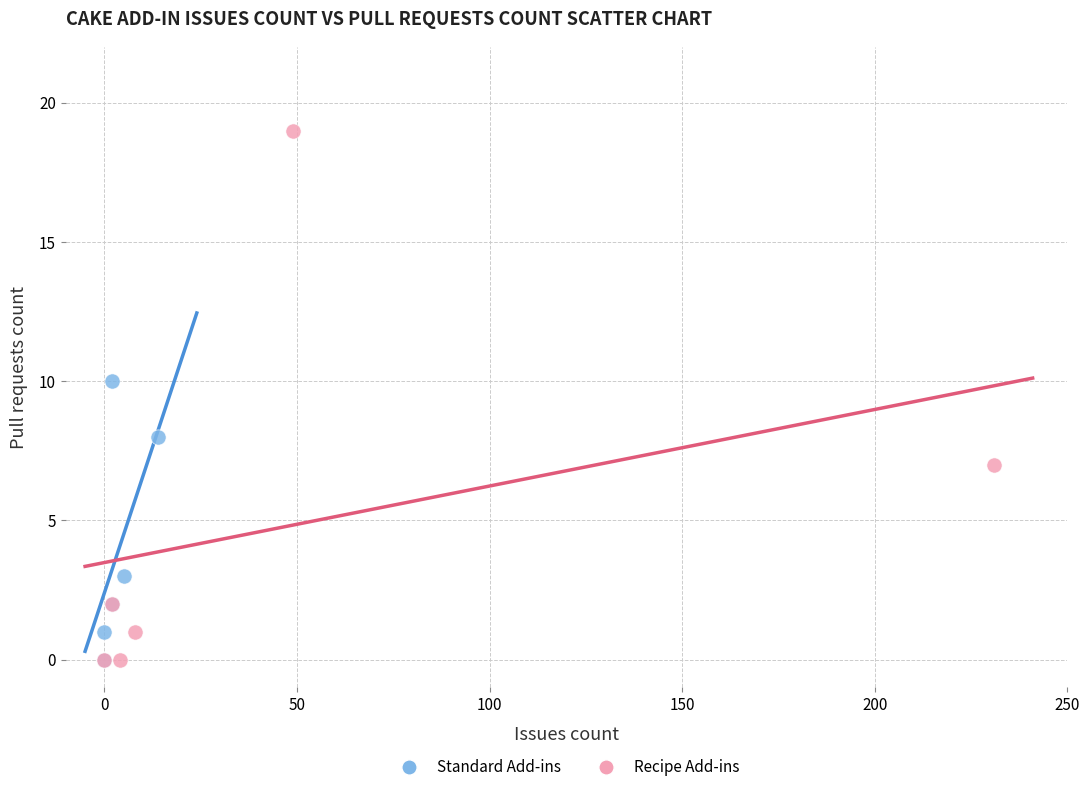

Which series contains the highest Y value?

Recipe Add-ins